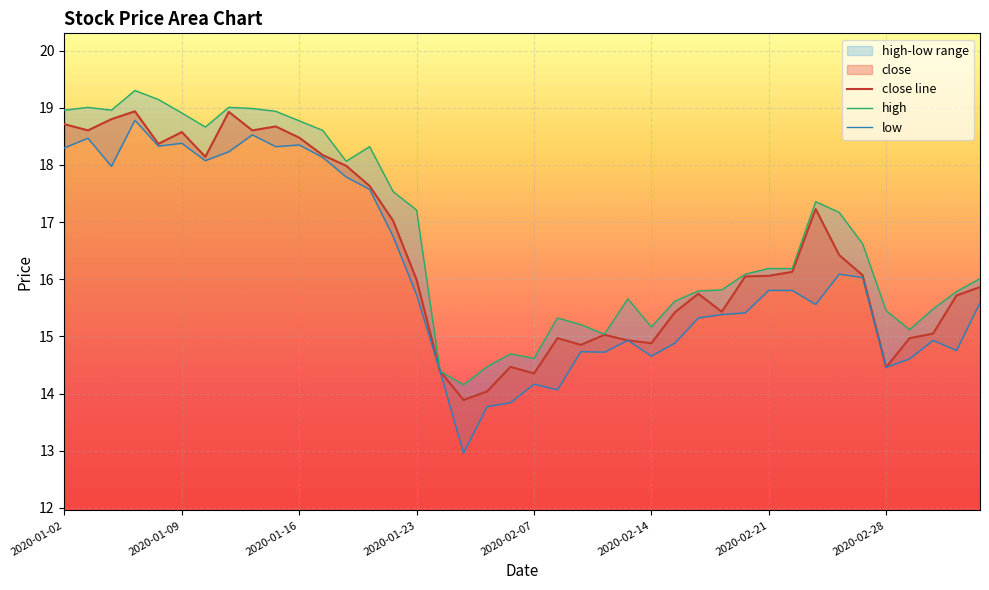

Which has a higher value, 2020-02-24 or 2020-02-26?

2020-02-26